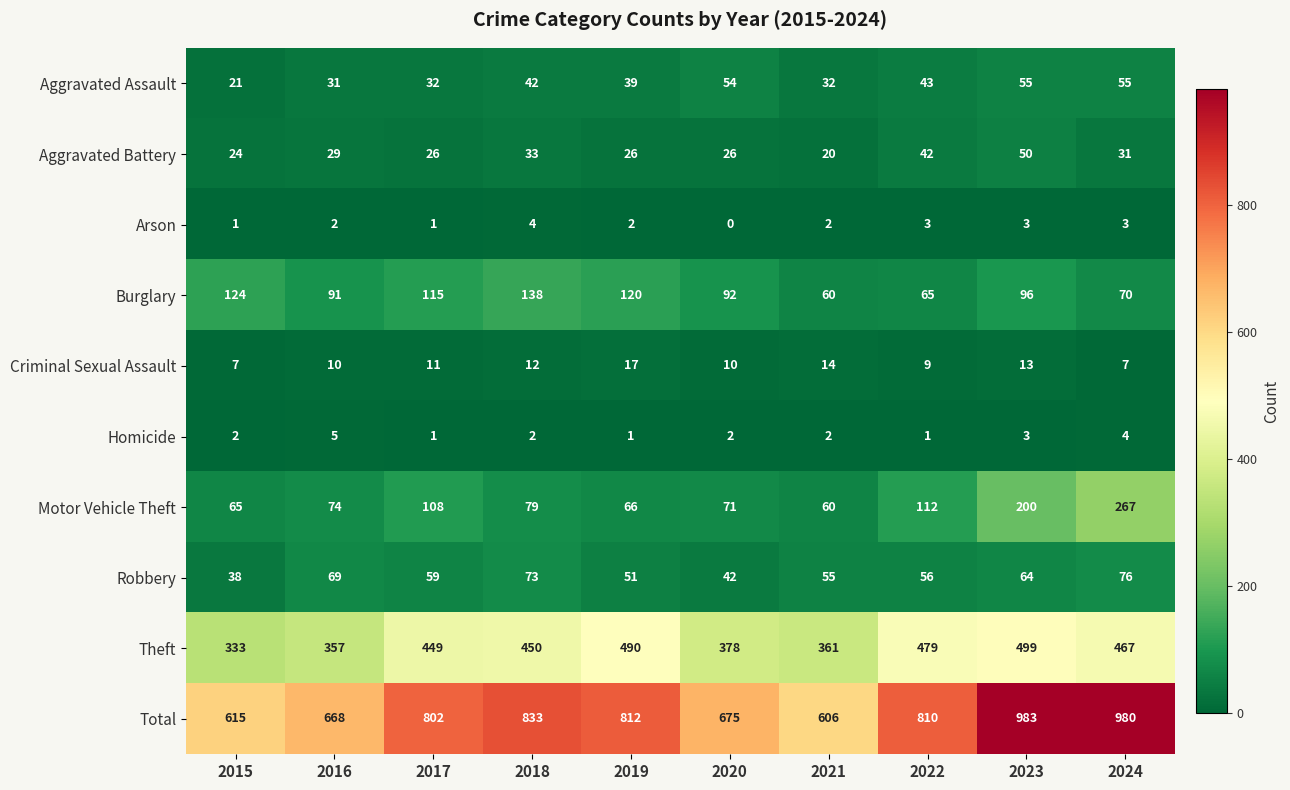

Count the number of categories in the chart.

10